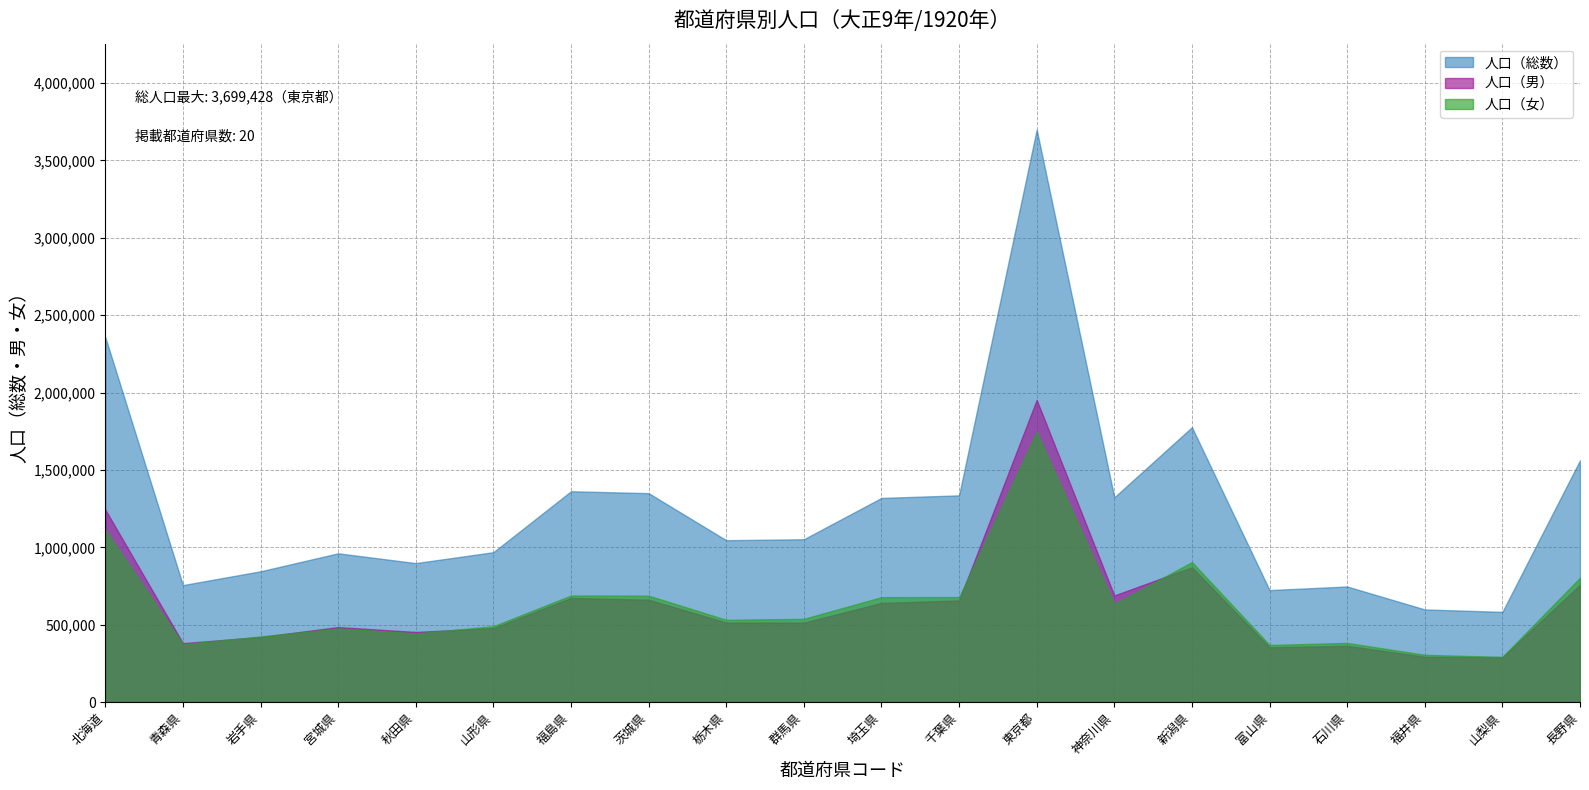

Rank the categories by 人口（総数） value from highest to lowest.

東京都, 北海道, 新潟県, 長野県, 福島県, 茨城県, 千葉県, 神奈川県, 埼玉県, 群馬県, 栃木県, 山形県, 宮城県, 秋田県, 岩手県, 青森県, 石川県, 富山県, 福井県, 山梨県